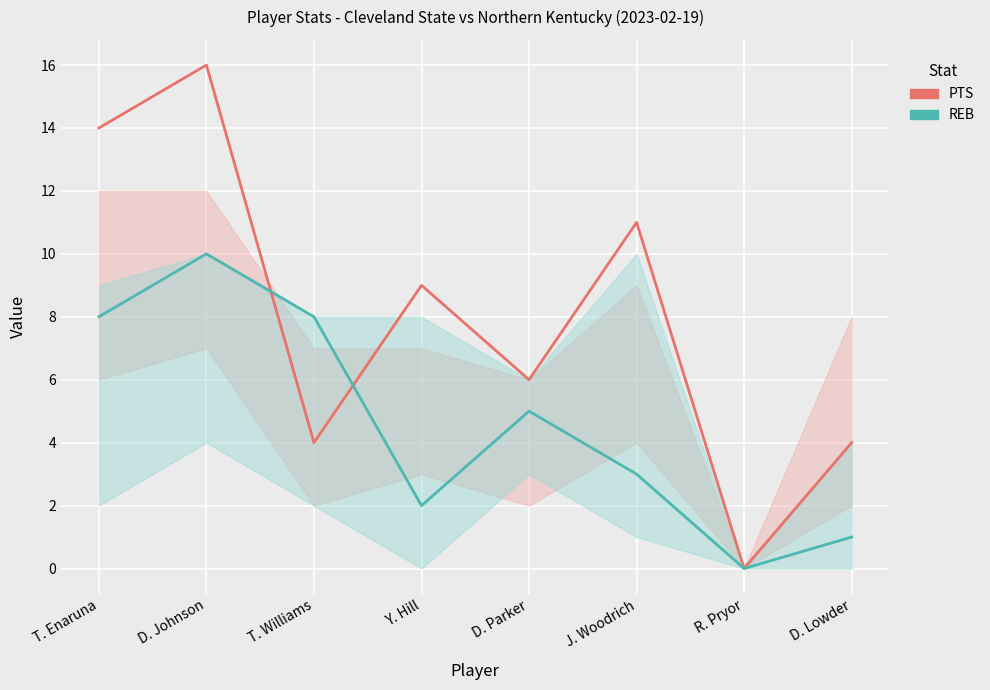

True or false: REB and PTS cross at least once.

True